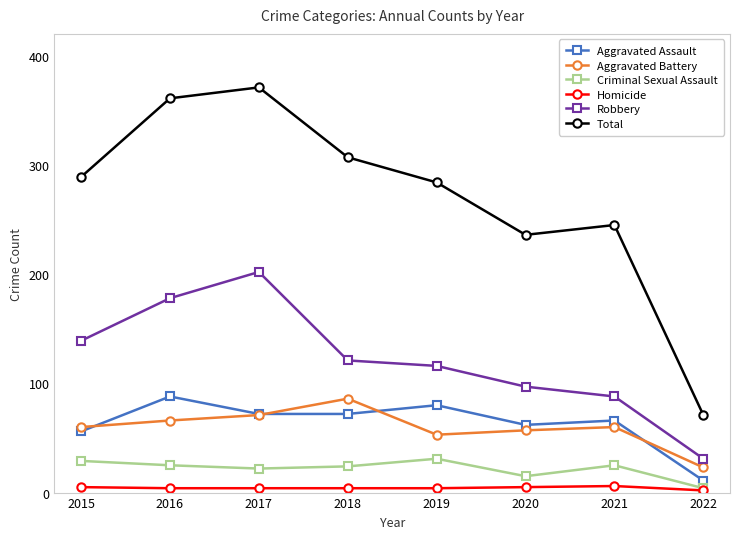

True or false: Criminal Sexual Assault and Aggravated Battery cross at least once.

False